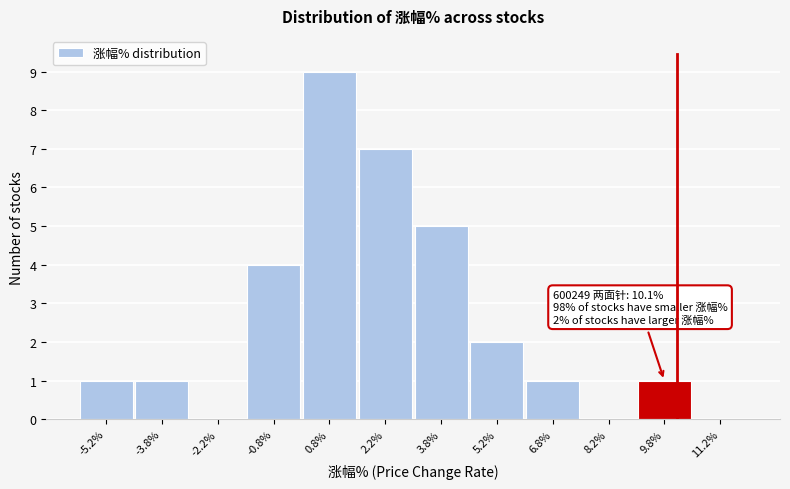

Which range on the x-axis has the tallest bar?

0.0 to 1.5